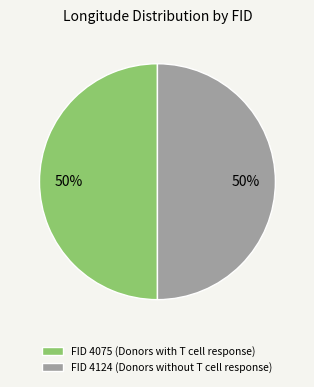

To the nearest percent, what is the average slice percentage?

50%